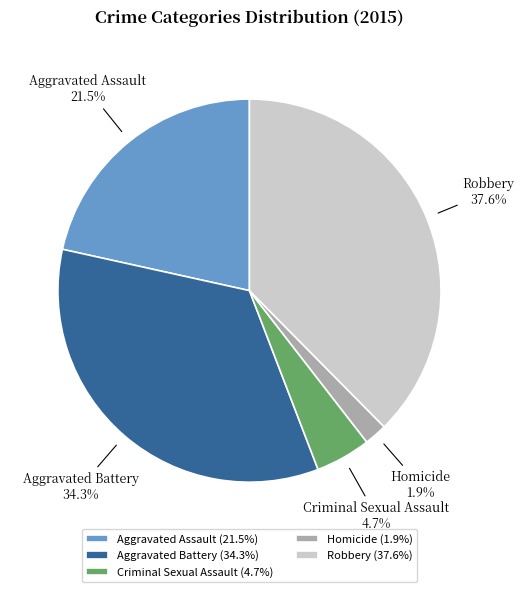

How many slices are in this pie chart?

5